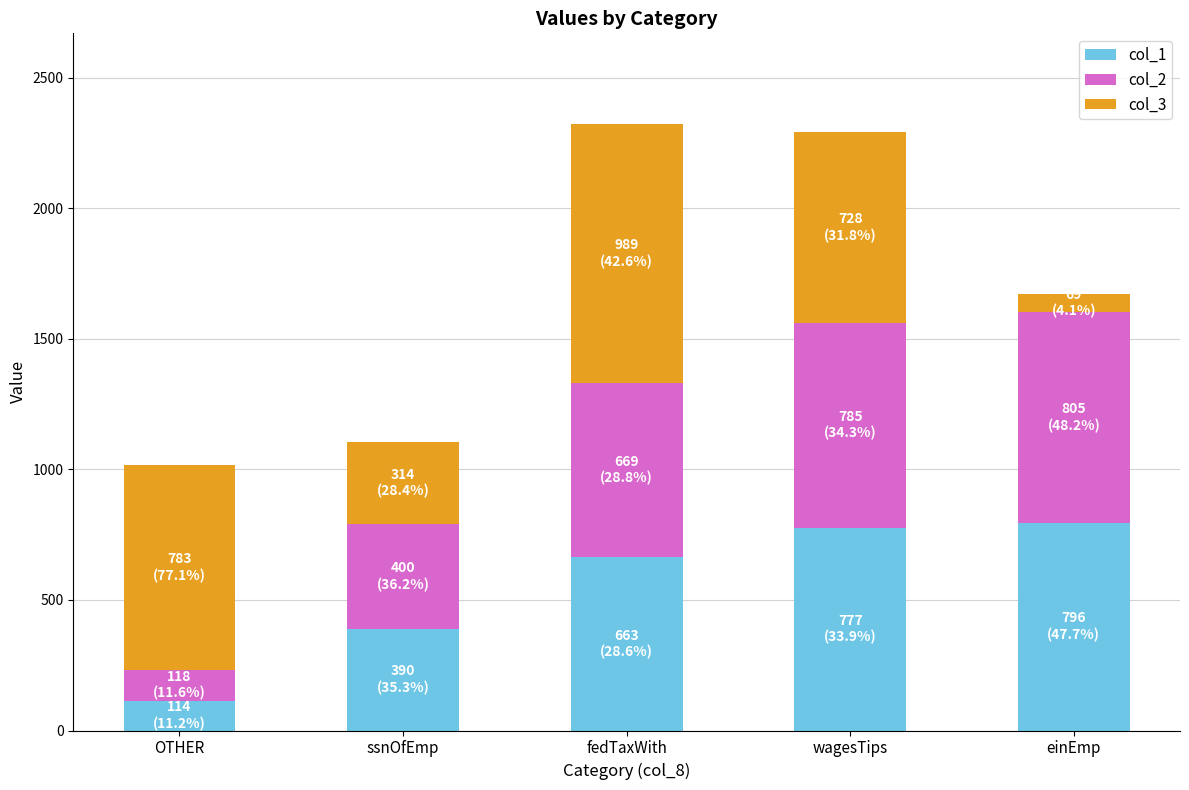

What is the minimum value for col_1?

114